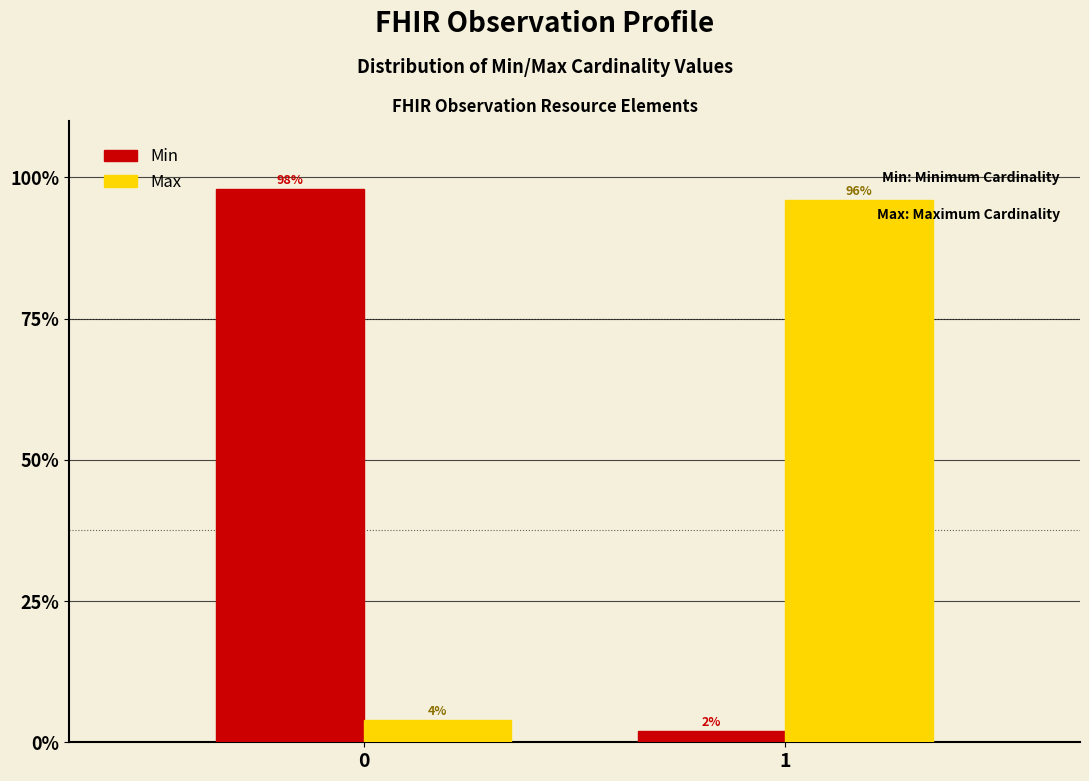

Reading right to left, transcribe all the data shown in this chart.

Min: 2	98
Max: 96	4